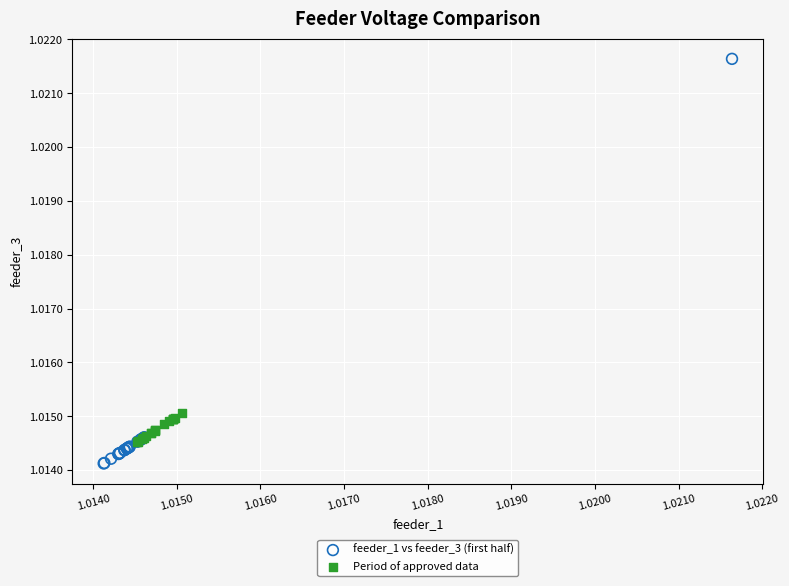

What are all the series names shown in the legend?

feeder_1 vs feeder_3 (first half), Period of approved data